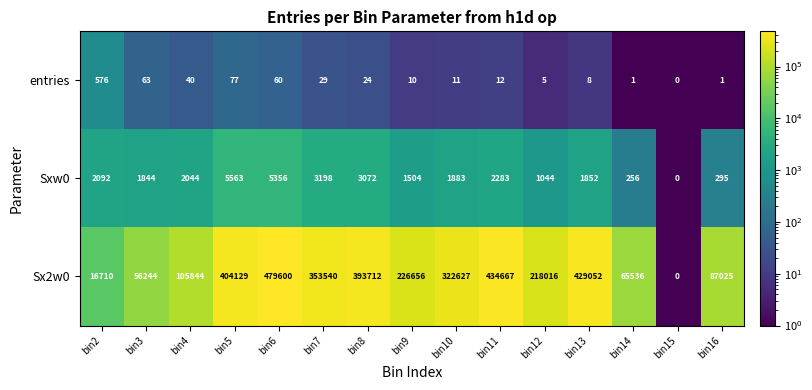

Which series has the widest spread of values?

Sx2w0